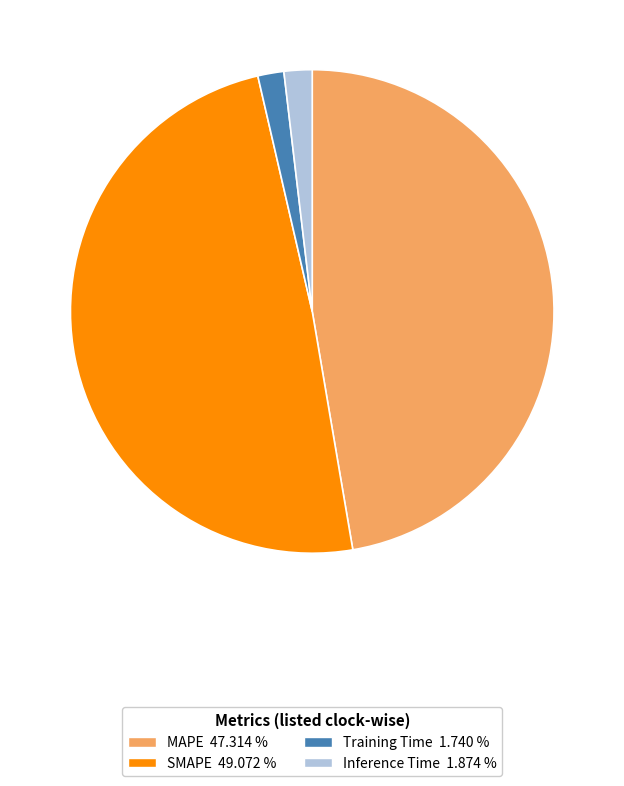

Does Inference Time account for over 50% of the chart?

No